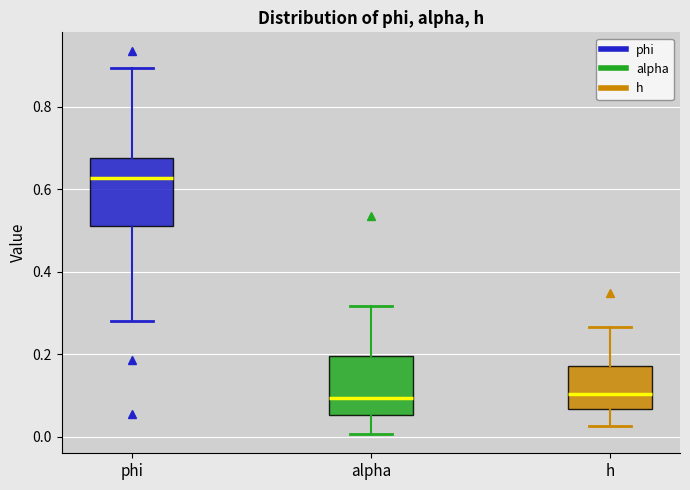

Where does the upper whisker of the box for alpha end on the y-axis? The values are not printed on the chart, so give them approximately, as read against the axis.

0.32